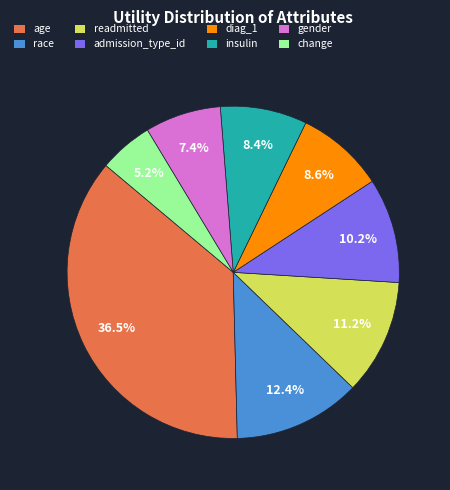

Between gender and admission_type_id, which is larger?

admission_type_id